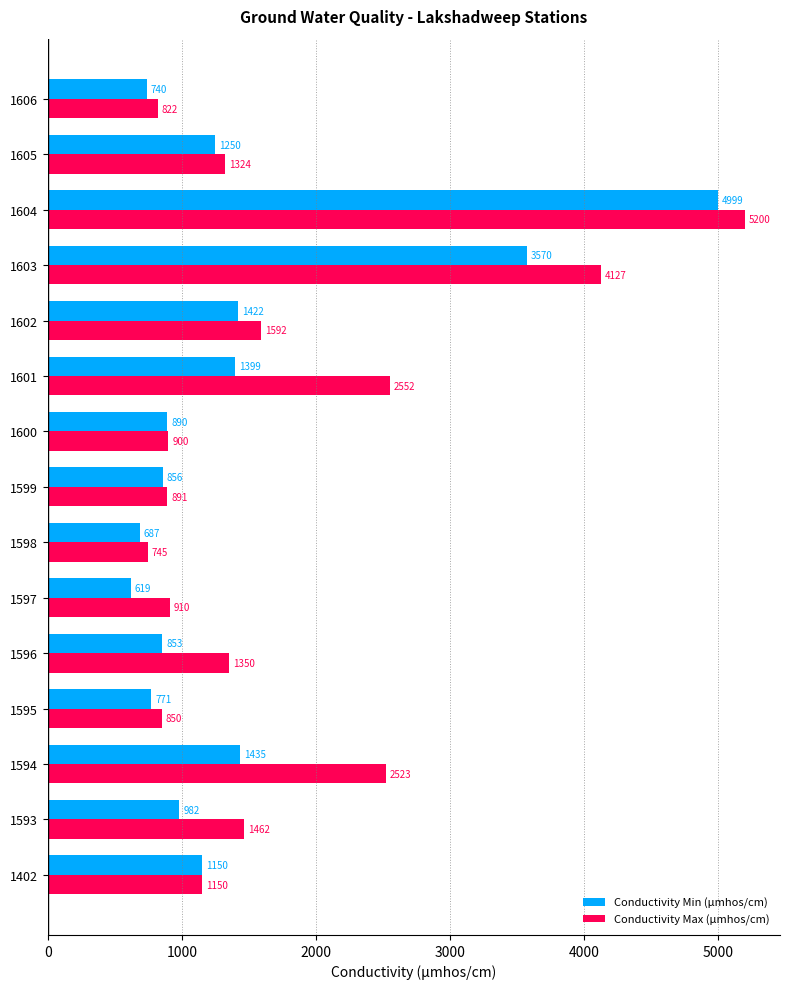

The value of Conductivity Min (µmhos/cm) at 1594 is 2175. True or false?

False